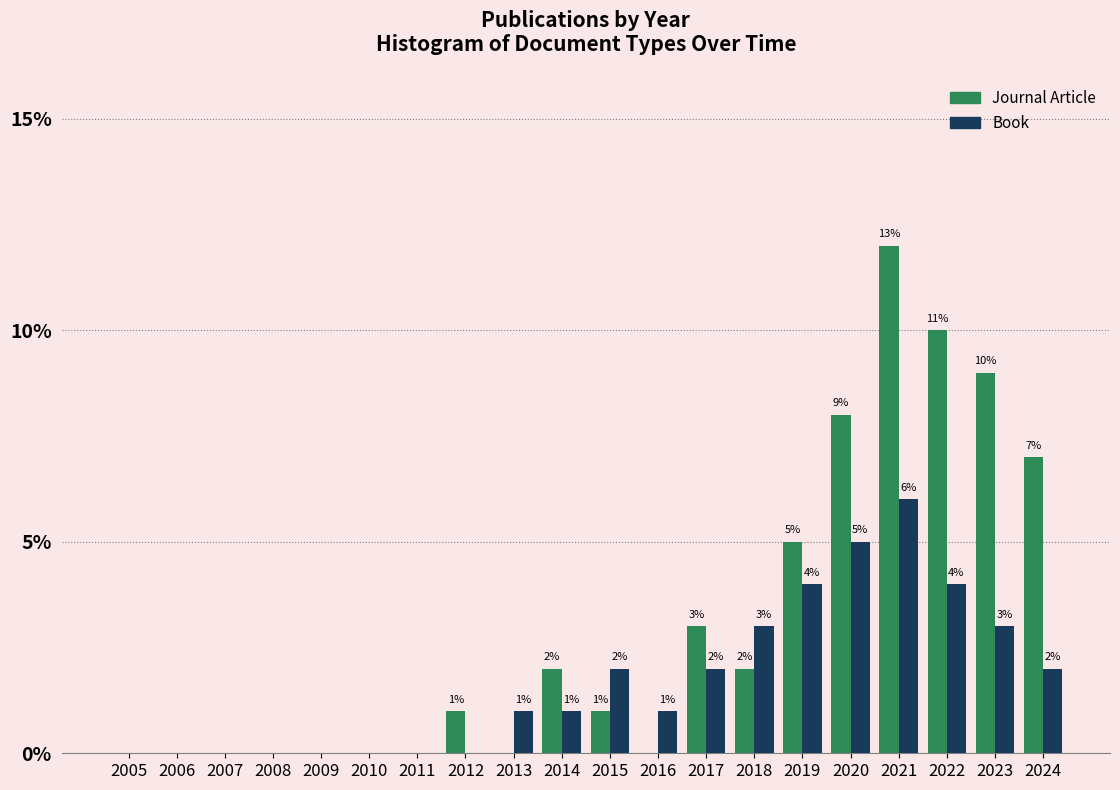

Reading right to left, what are all the values shown in this chart?

Journal Article: 2024=7	2023=9	2022=10	2021=12	2020=8	2019=5	2018=2	2017=3	2016=0	2015=1	2014=2	2013=0	2012=1	2011=0	2010=0	2009=0	2008=0	2007=0	2006=0	2005=0
Book: 2024=2	2023=3	2022=4	2021=6	2020=5	2019=4	2018=3	2017=2	2016=1	2015=2	2014=1	2013=1	2012=0	2011=0	2010=0	2009=0	2008=0	2007=0	2006=0	2005=0